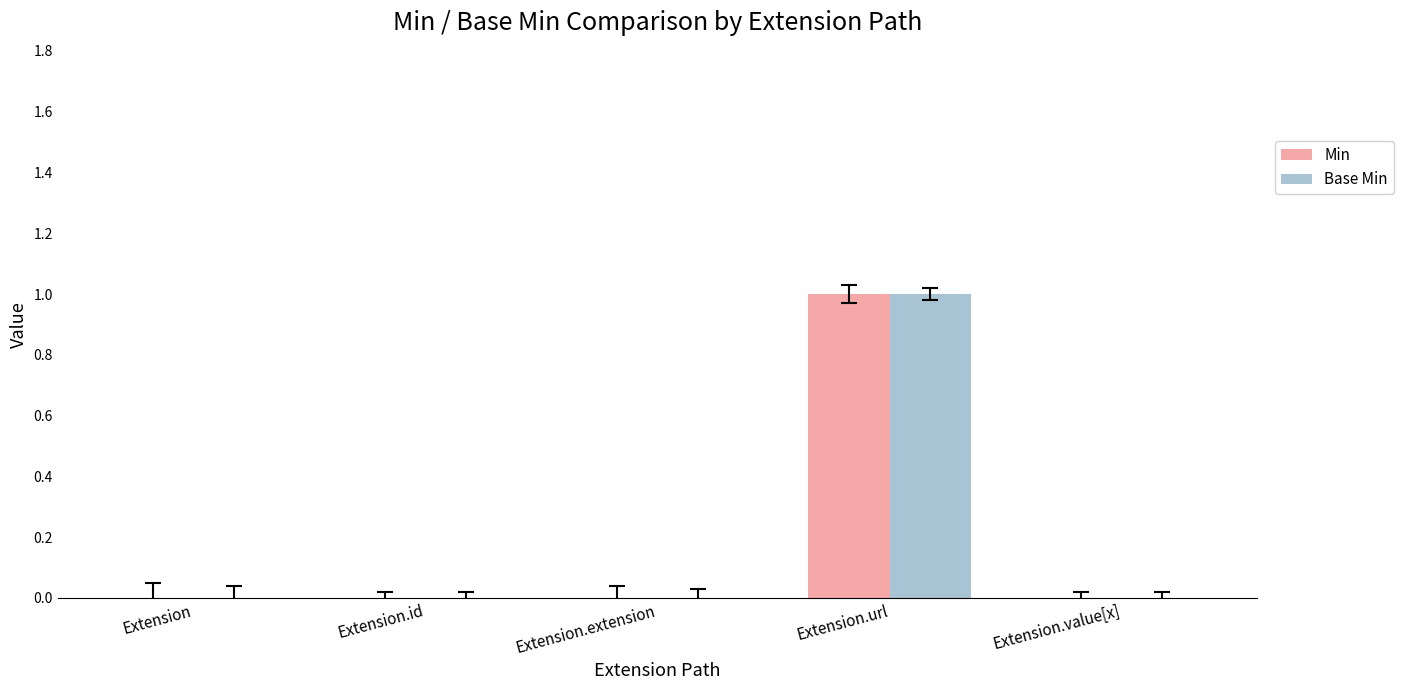

At which category does the chart reach its peak across all series?

Extension.url